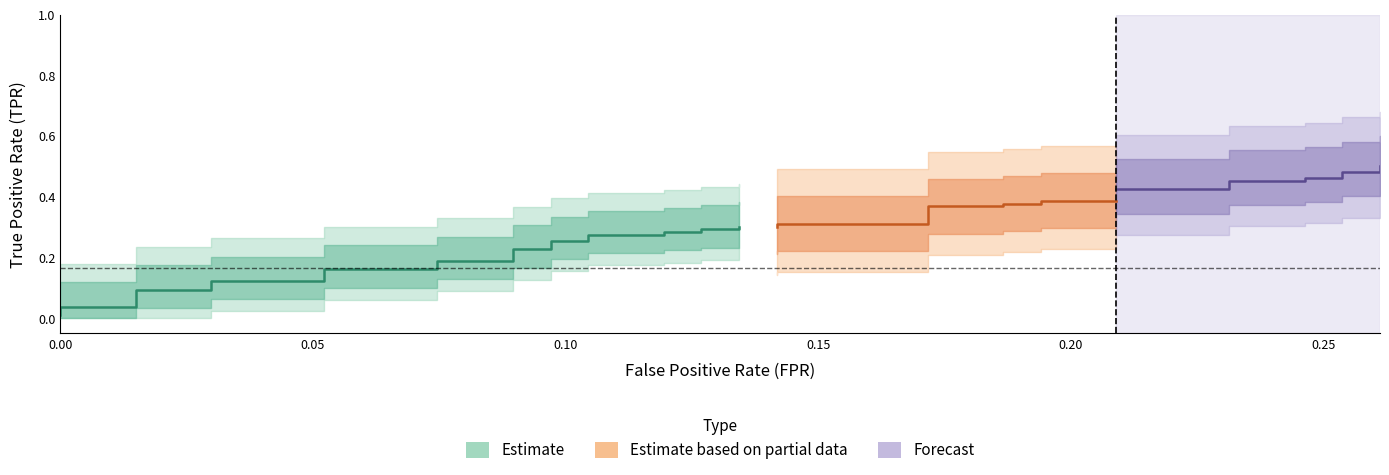

True or false: fpr and tpr intersect in this chart.

False